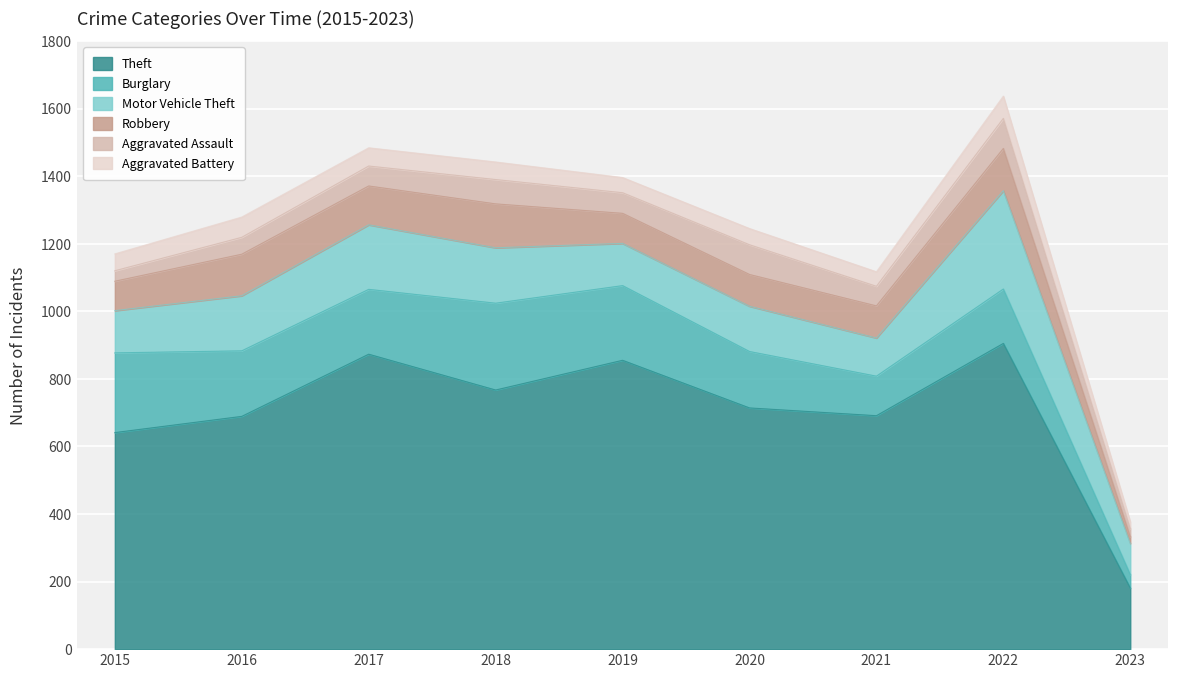

The value of Motor Vehicle Theft at 2022 is 411. True or false?

False